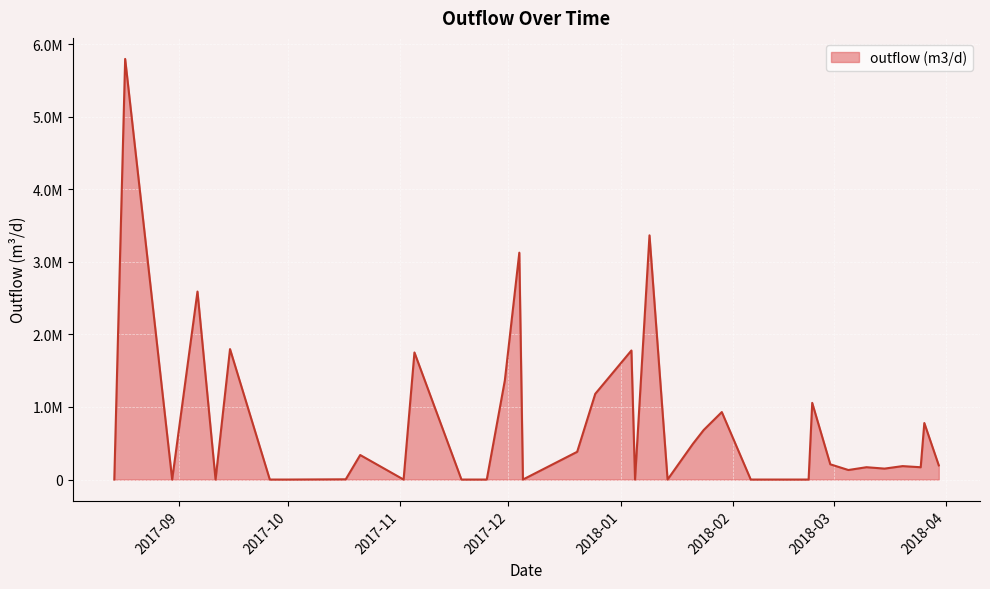

Is this an area chart (filled region under the line)?

Yes